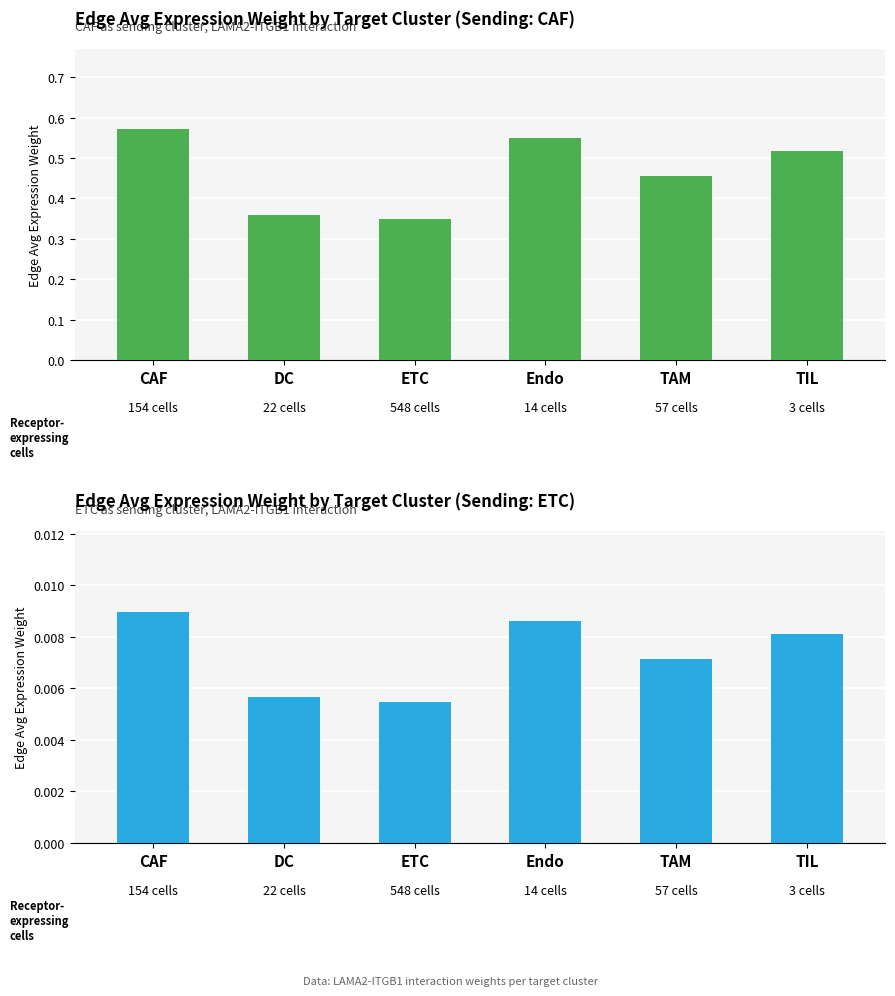

Which category has the lowest value in the CAF (sending) series?

ETC